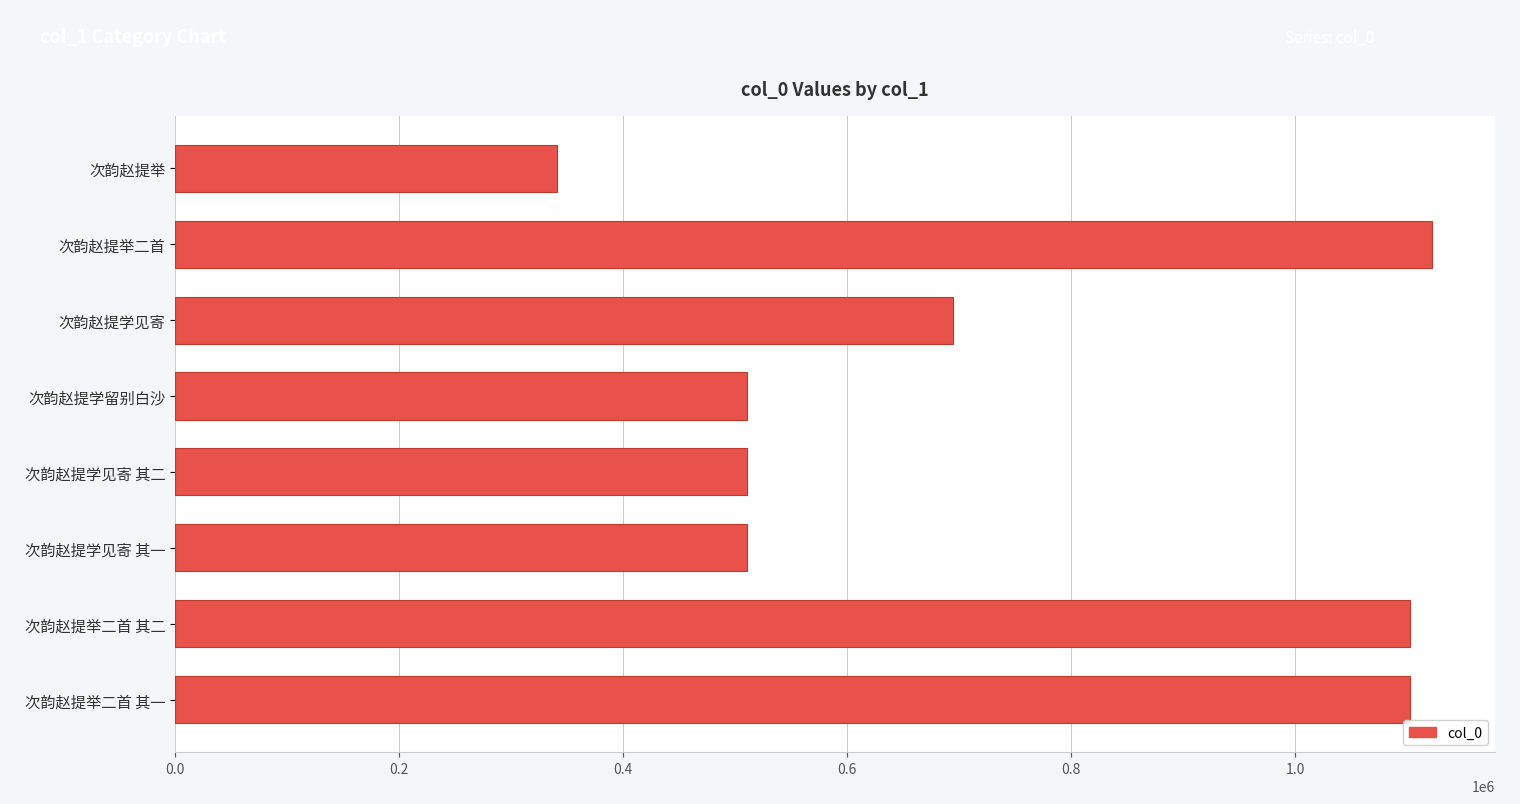

What is the difference between the maximum and minimum values?

781770